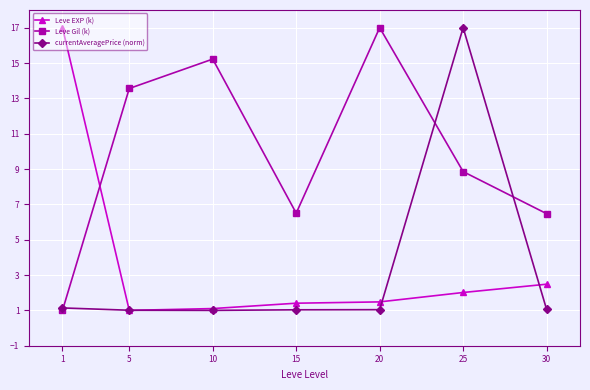

True or false: Leve Gil (k) has a value of 15.2 at 10.

True